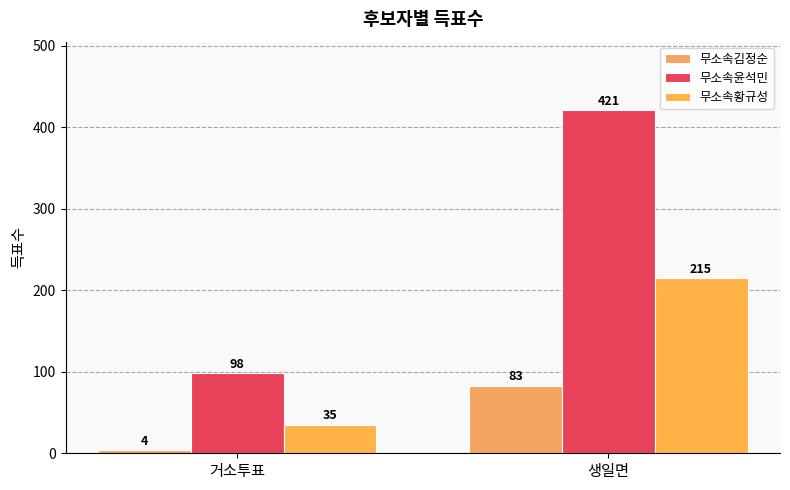

How many distinct data groups are displayed?

3